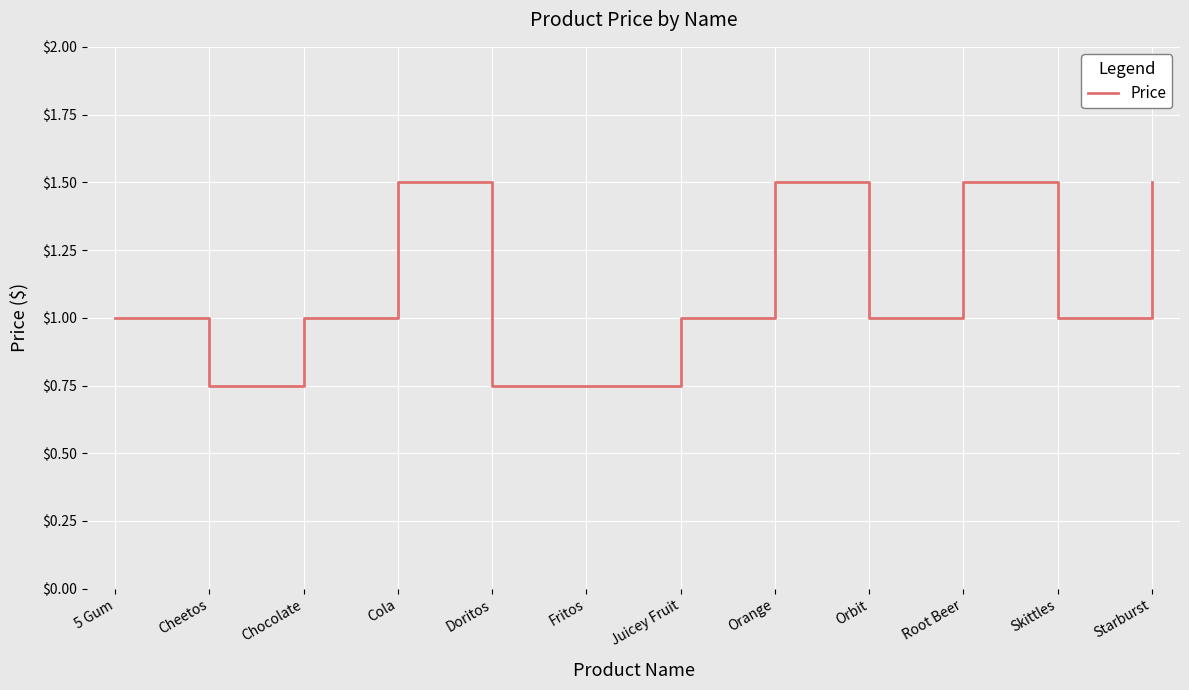

True or false: there are more than 0 points higher than both neighbors.

True